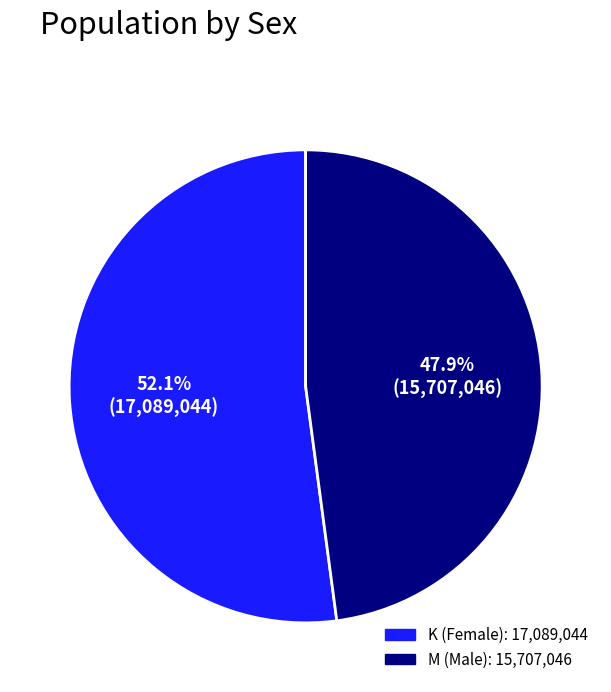

Which category has the biggest portion of the pie?

K